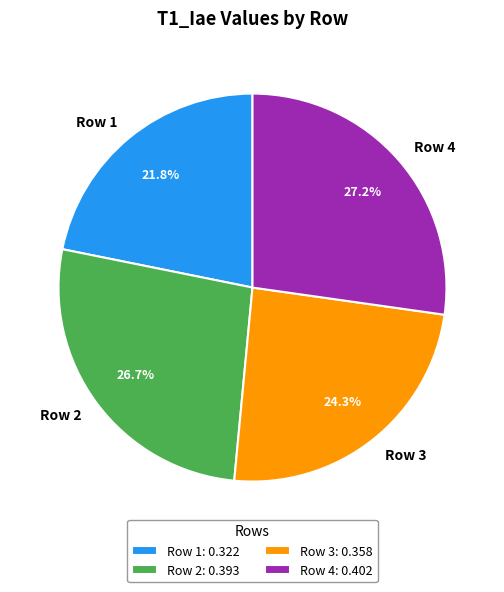

Is it true that Row 2 is 27% of the pie?

True